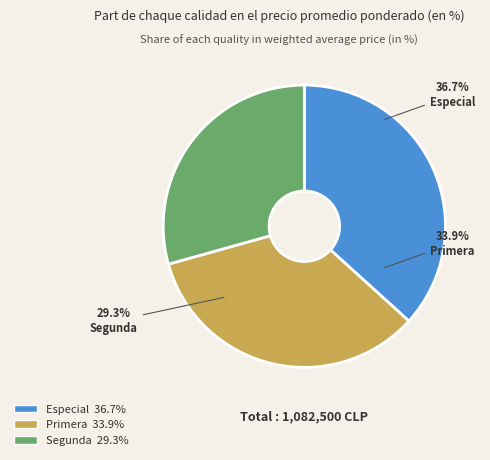

What is the change in value from Especial to Segunda?

-80000